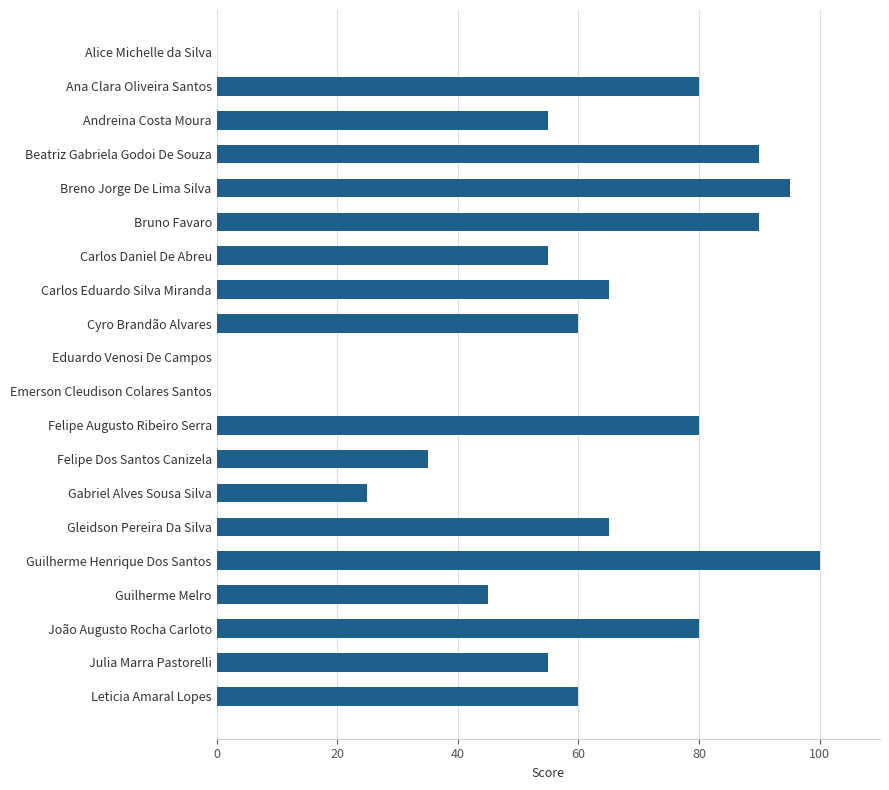

Which category has the highest value across all series?

Guilherme Henrique Dos Santos